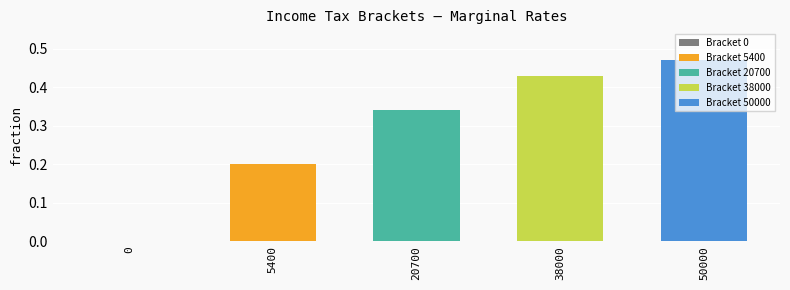

What value does the data have at 38000?

0.4